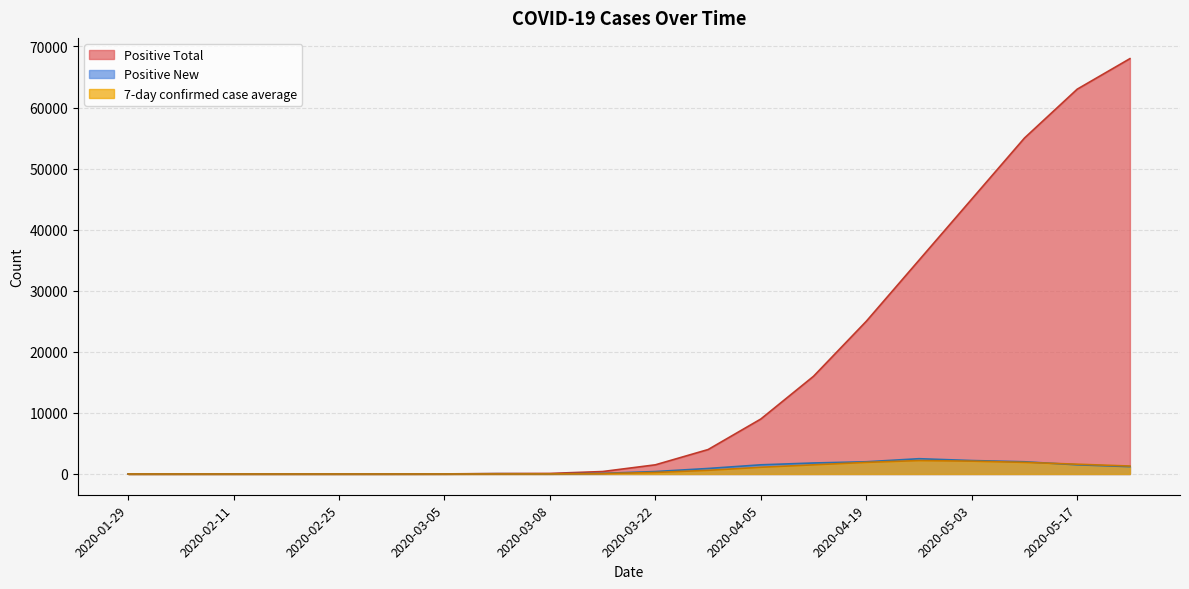

How many values in the Positive New series exceed 400?

9